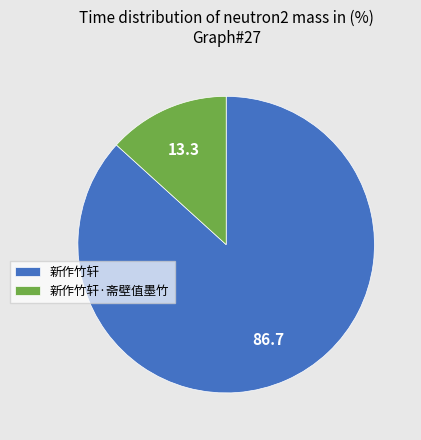

Is the sum of 新作竹轩·斋壁值墨竹 and 新作竹轩 greater than half?

Yes